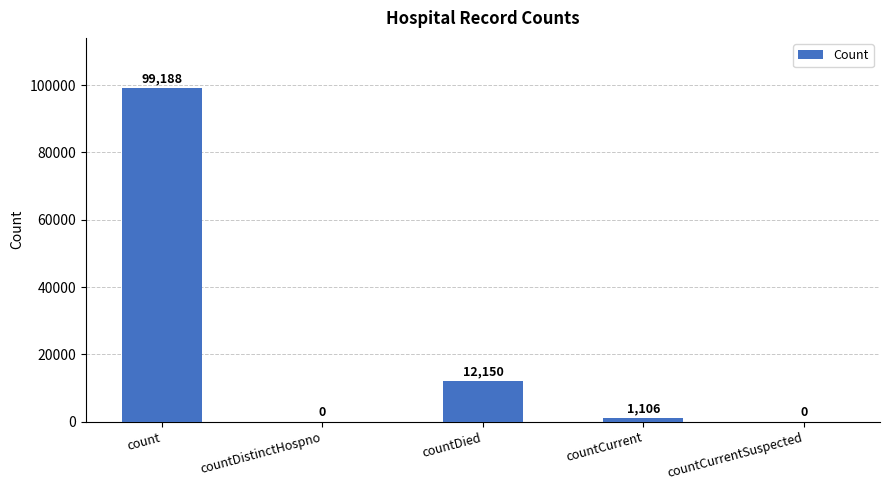

What is the sum of all values?

112444